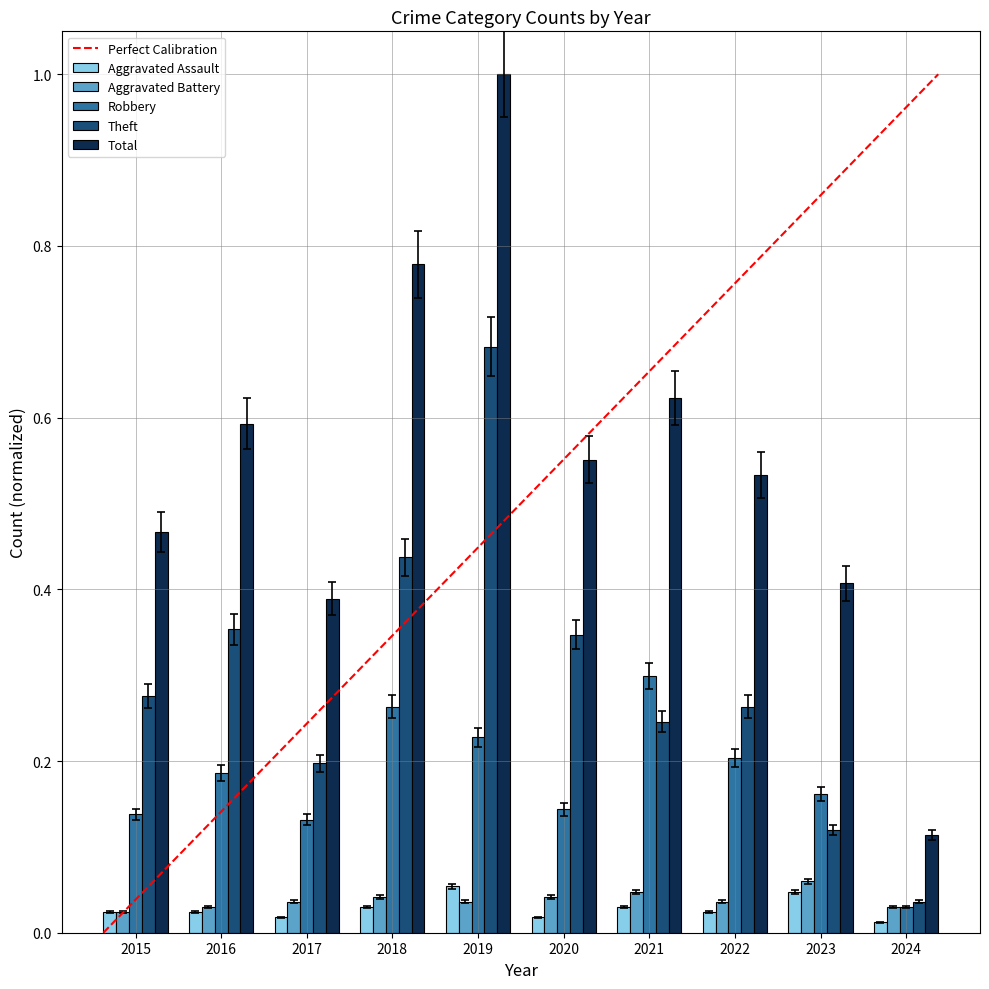

What is the sum of all Robbery values?

1.8